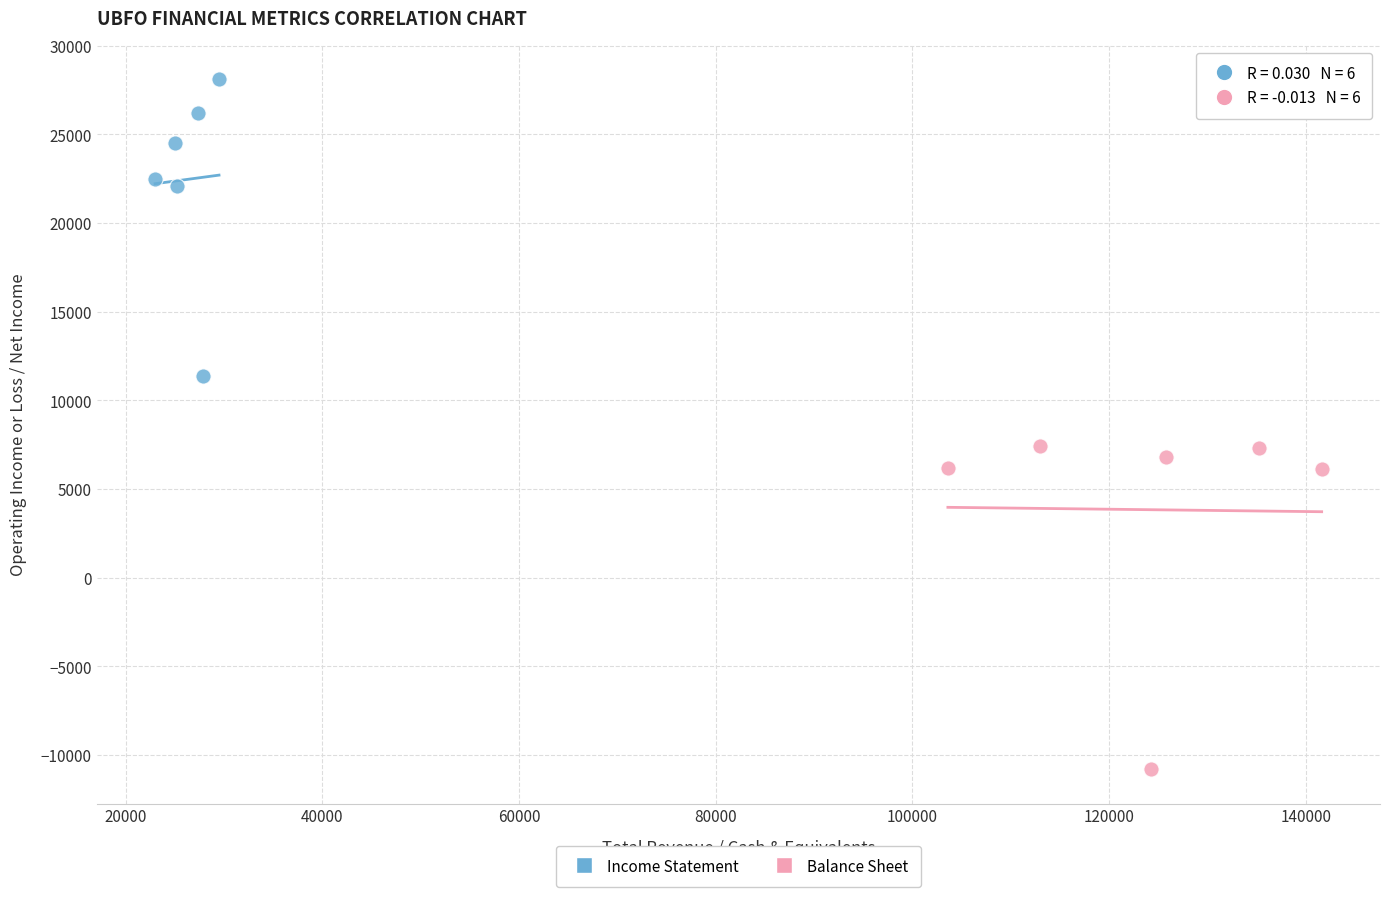

Which series has the widest spread of Y values?

Balance Sheet